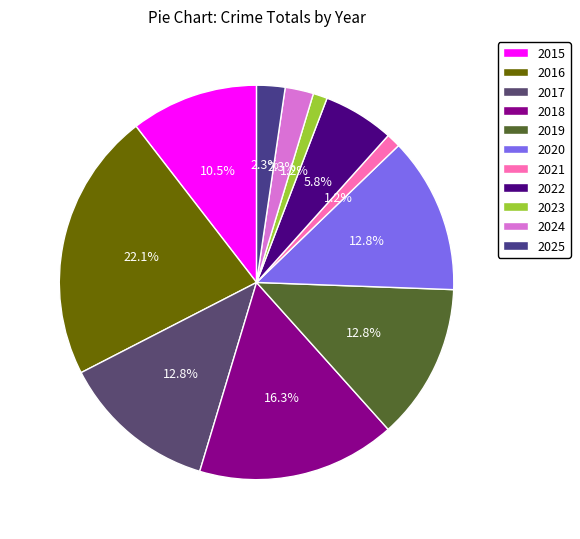

To the nearest percent, what portion does 2018 represent?

16%